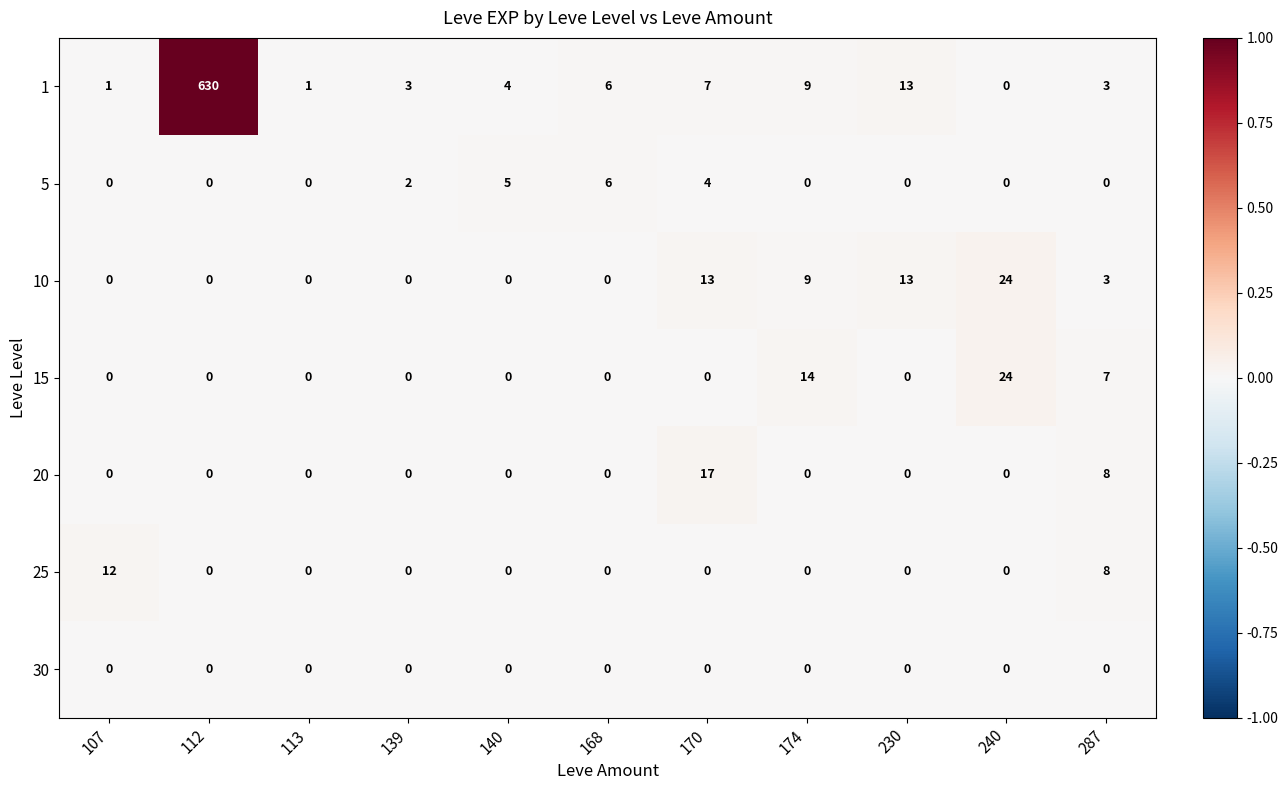

At which label is 5 closest to 3?

139